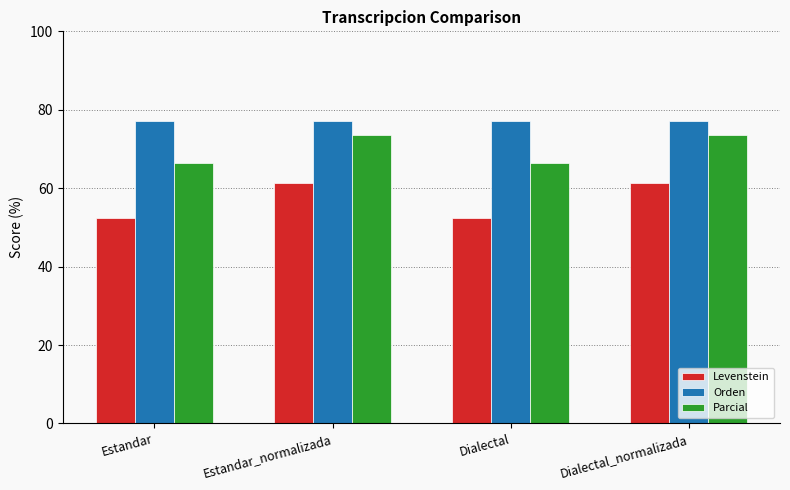

What is the average value of the Levenstein series?

56.9